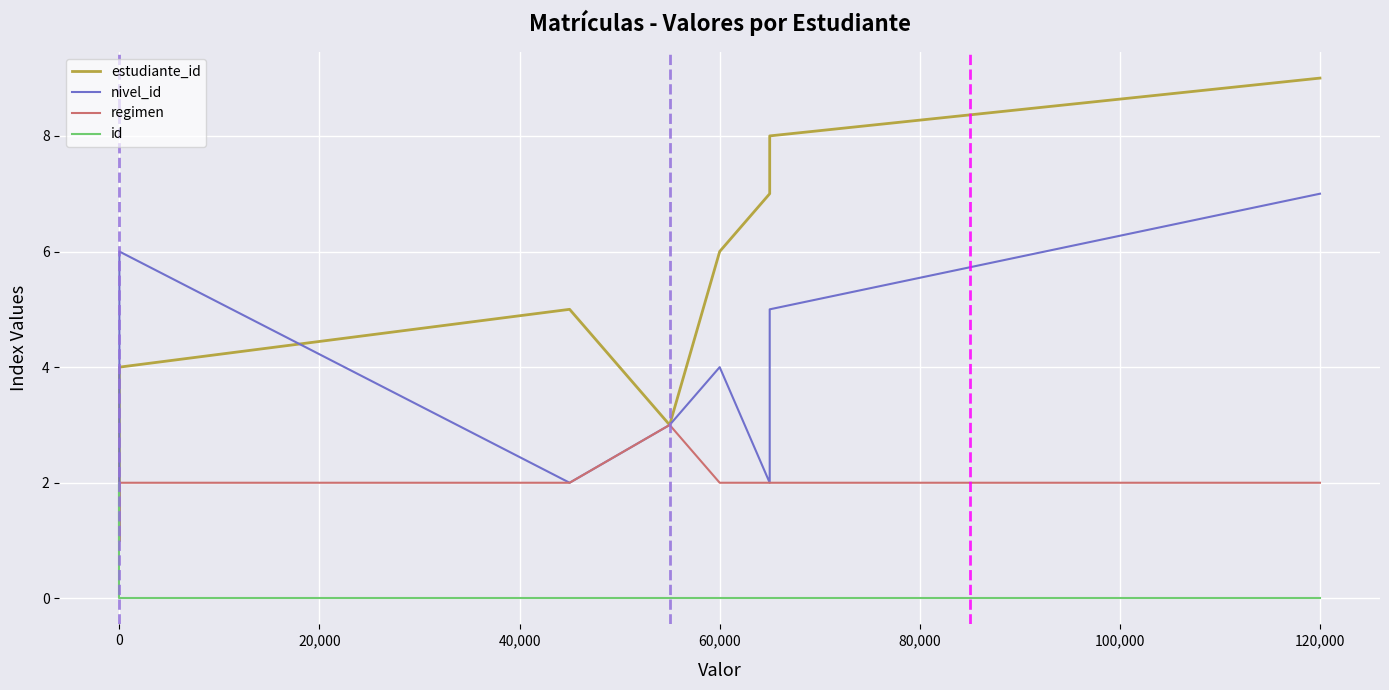

In estudiante_id, how many points are lower than both neighbors (excluding endpoints)?

1